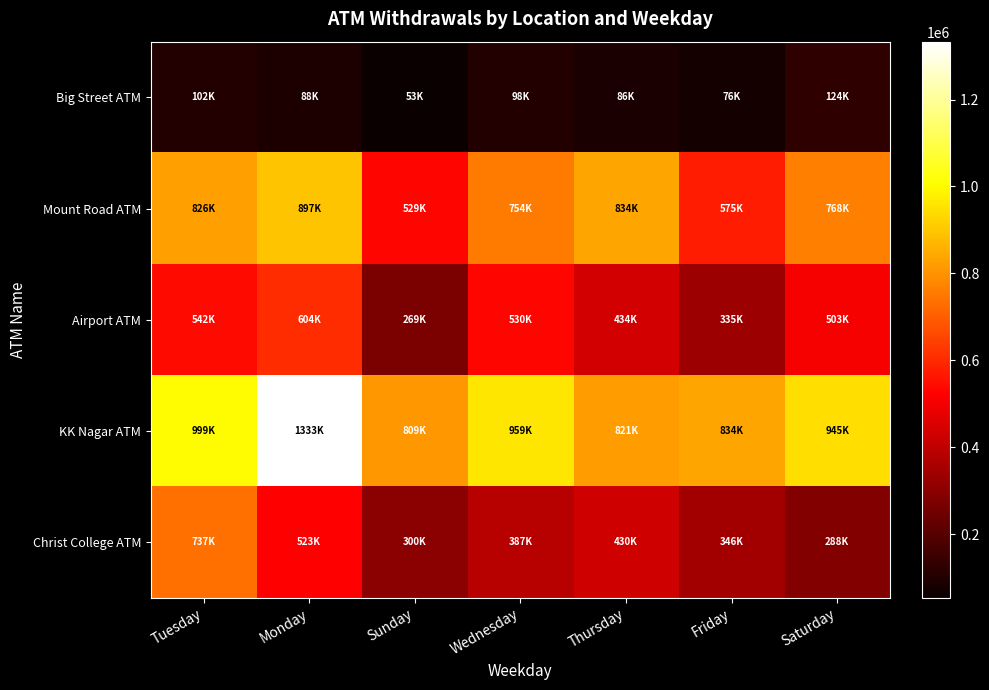

Rank the series at Wednesday from lowest to highest value.

Big Street ATM, Christ College ATM, Airport ATM, Mount Road ATM, KK Nagar ATM